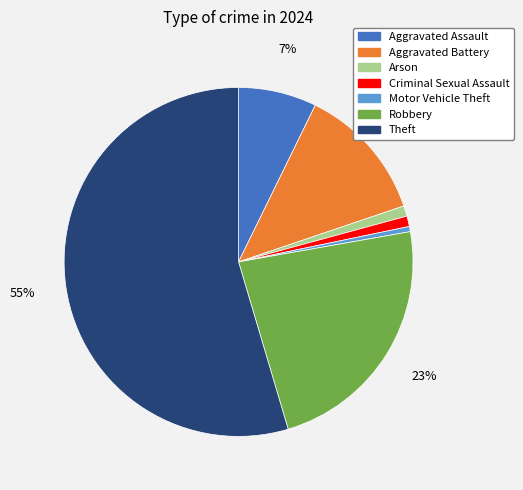

Is it true that Robbery is 23% of the pie?

True